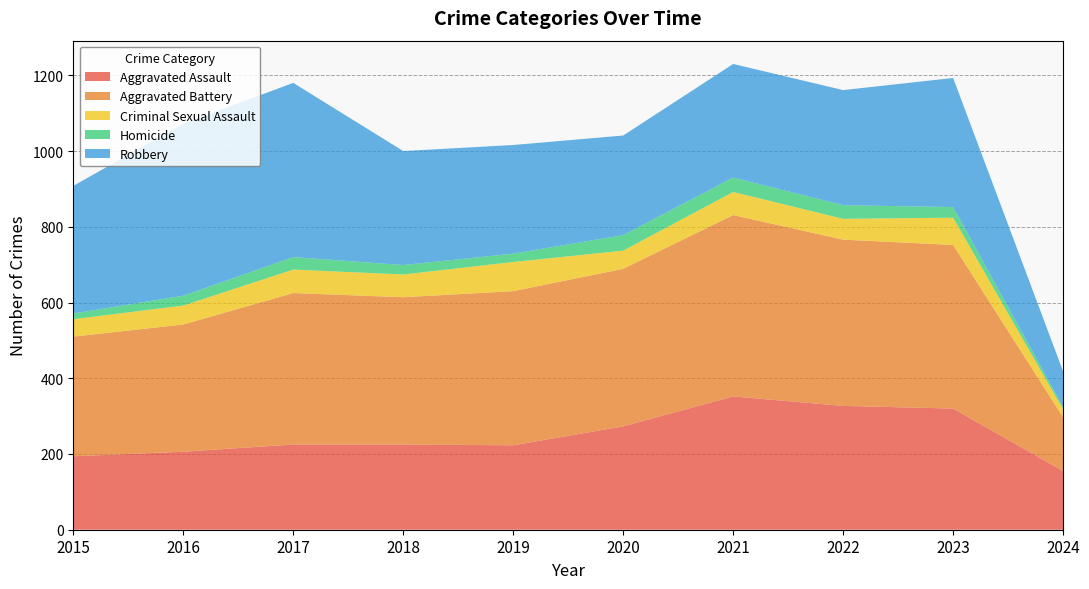

Which series has the widest spread of values?

Robbery